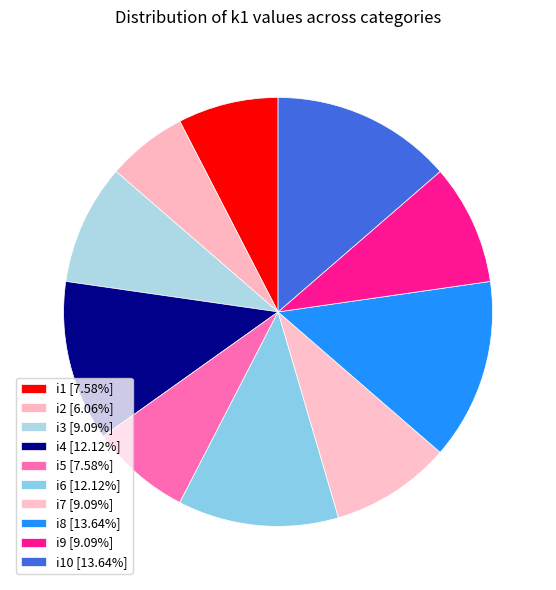

How many segments does this pie chart have?

10